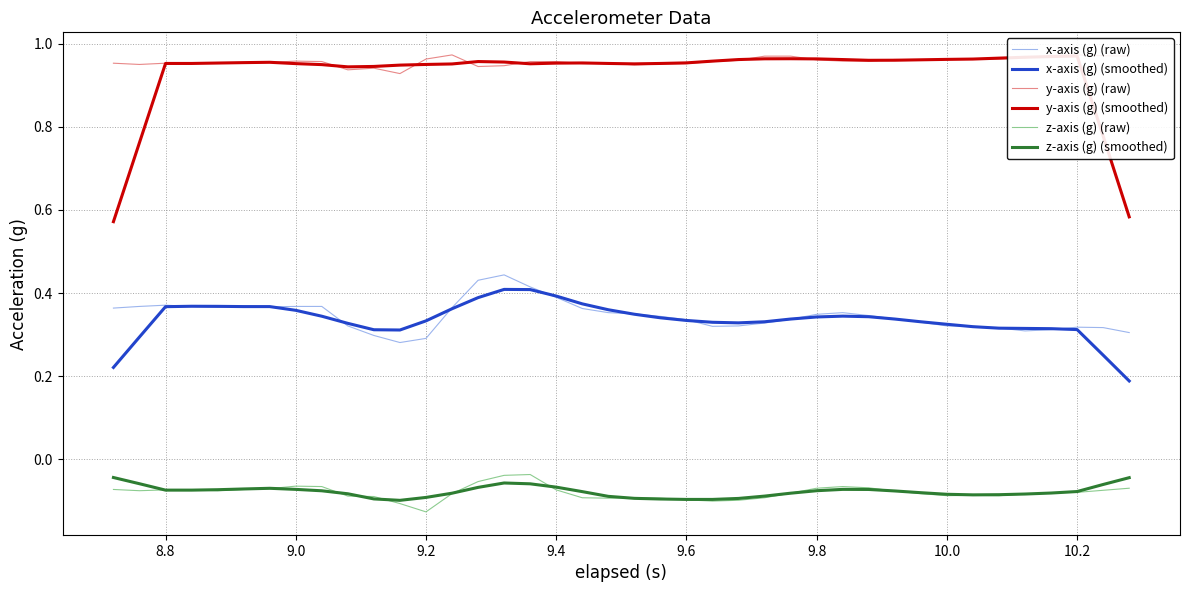

Is it true that x-axis (g) (smoothed) equals 0.5 at 9.2?

False